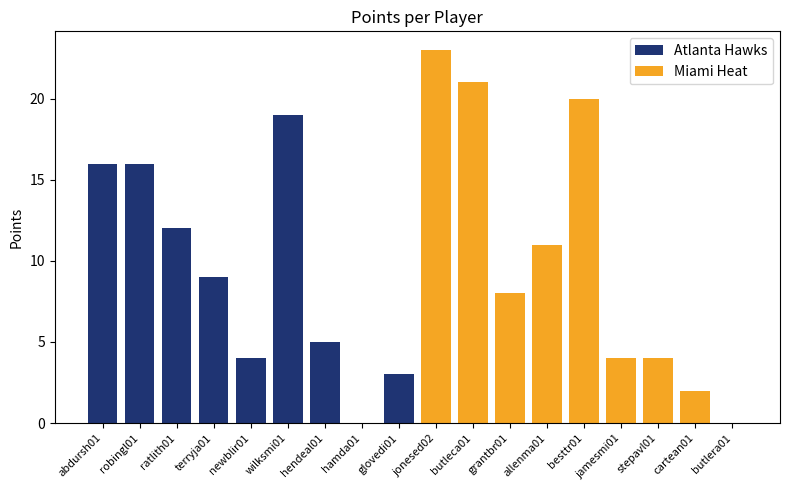

Reading right to left, what are all the values shown in this chart?

Atlanta Hawks: 3	0	5	19	4	9	12	16	16
Miami Heat: 0	2	4	4	20	11	8	21	23